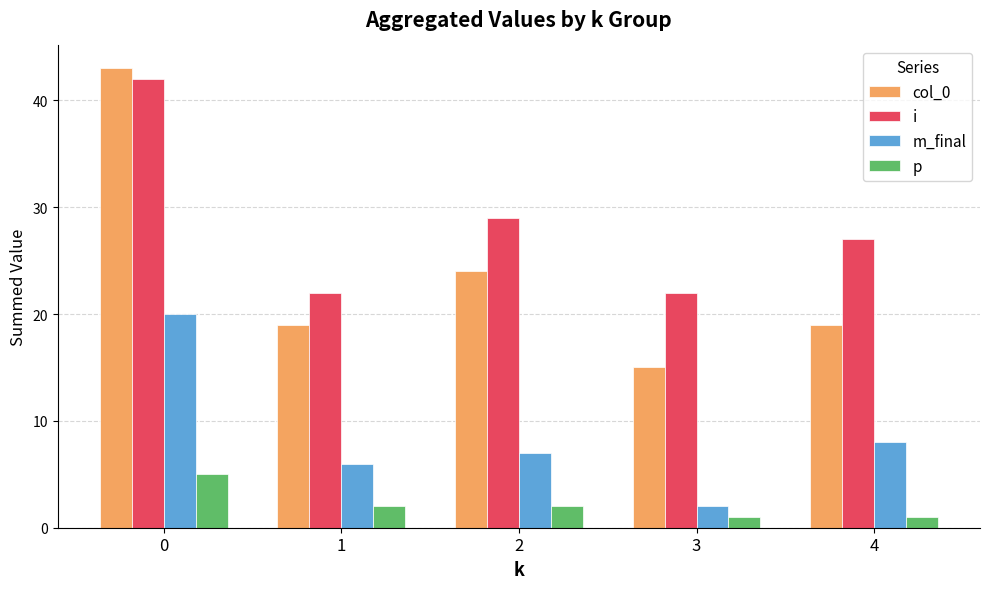

Reading right to left, what are all the values shown in this chart?

col_0: 4=19	3=15	2=24	1=19	0=43
i: 4=27	3=22	2=29	1=22	0=42
m_final: 4=8	3=2	2=7	1=6	0=20
p: 4=1	3=1	2=2	1=2	0=5